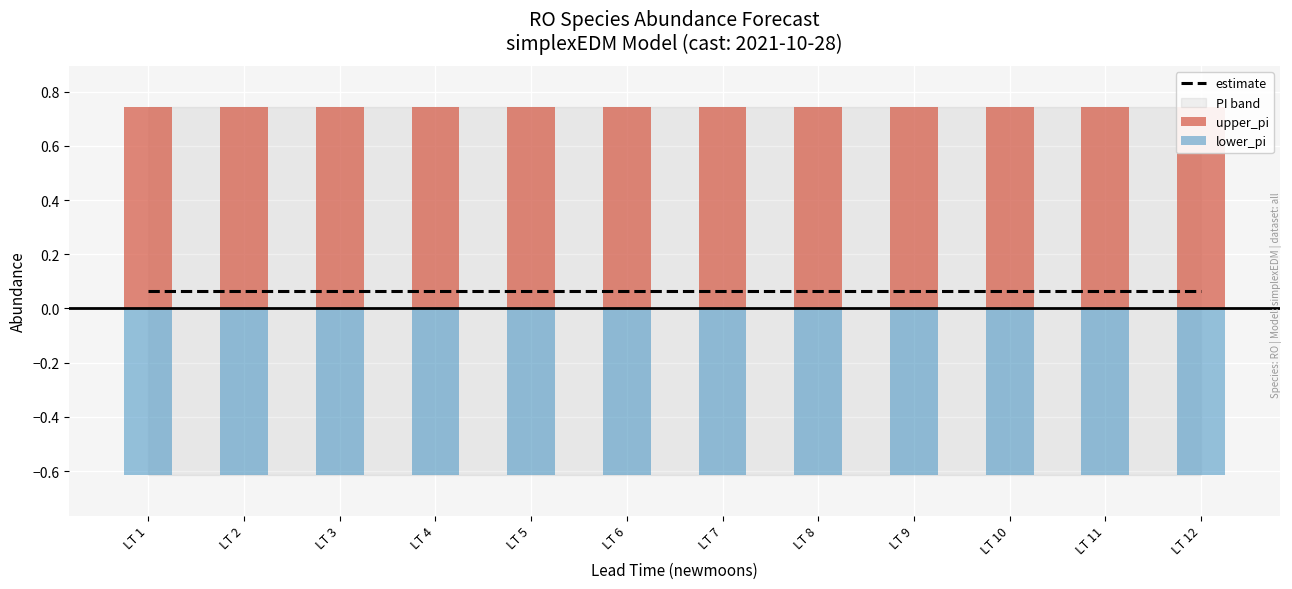

The value of estimate at LT 12 is 0.0. True or false?

False